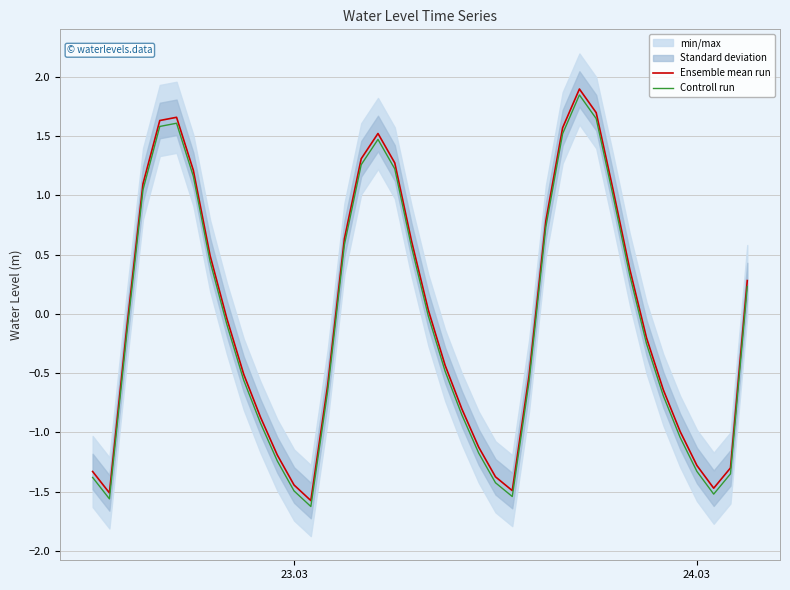

Is it true that Ensemble mean run equals -1.3 at 24.03?

True